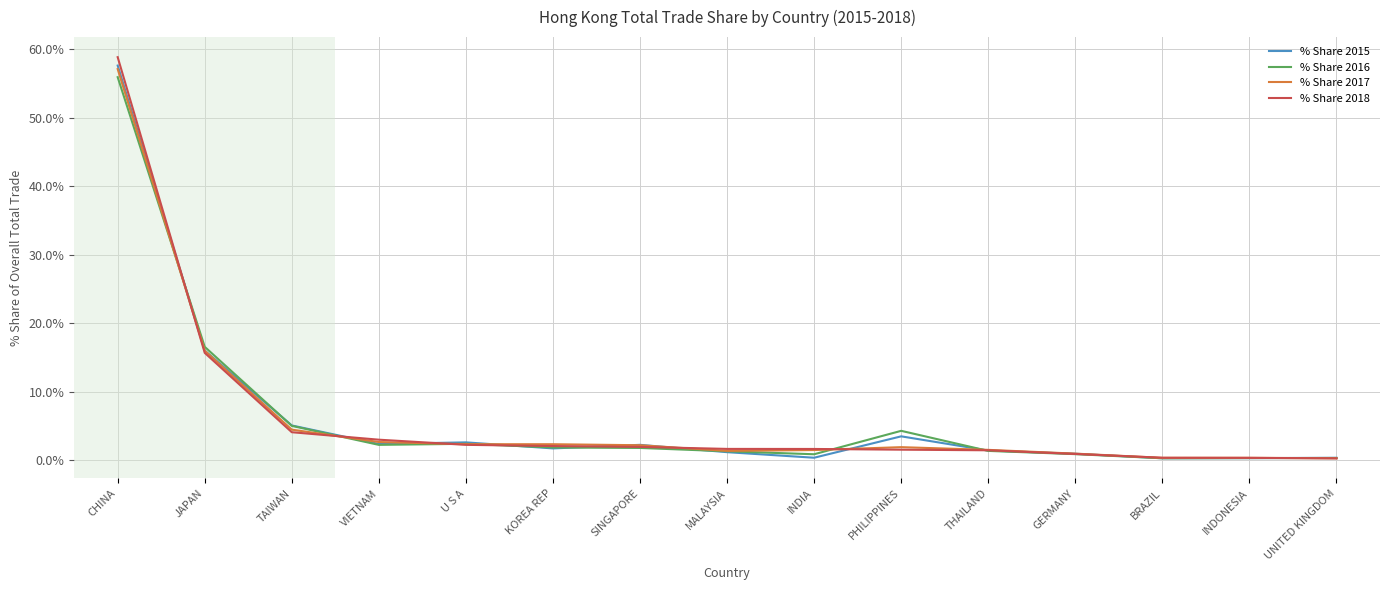

Which series has the widest spread of values?

% Share 2018